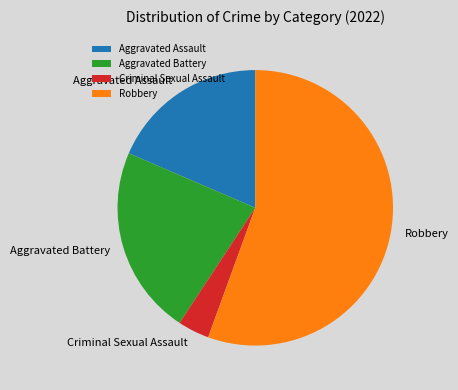

Between Aggravated Assault and Robbery, which is larger?

Robbery